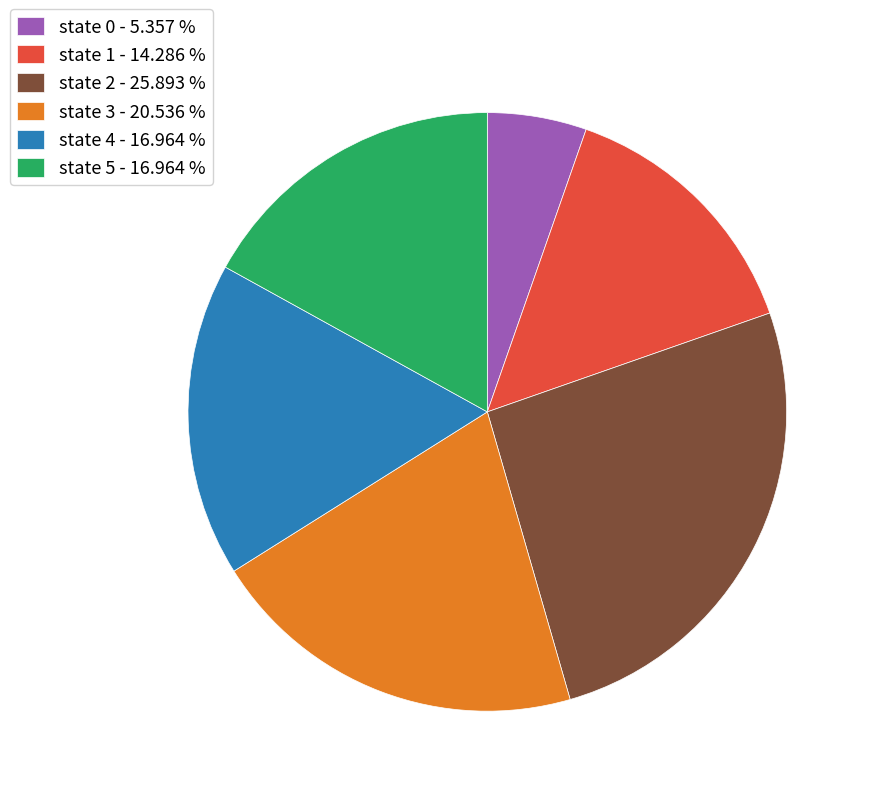

Count the number of slices in the pie.

6